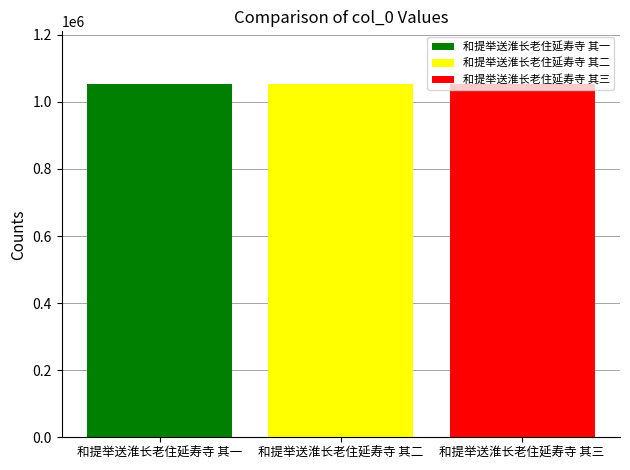

Which series has the widest spread of values?

和提举送淮长老住延寿寺 其一